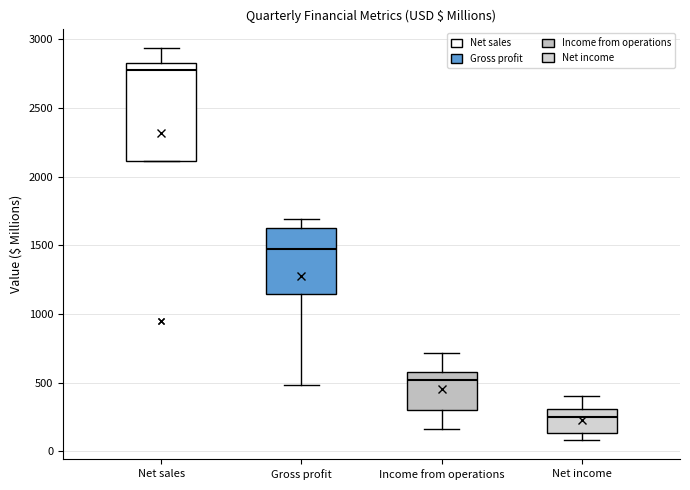

Reading left to right, read every box against the y-axis: the position of its median line, the range the box covers, and the ends of its whiskers. The values are not printed on the chart, so give them approximately, as read against the axis.

Net sales: median 2750, box 2100 to 2850, whiskers 2100 to 2950
Gross profit: median 1450, box 1150 to 1650, whiskers 500 to 1700
Income from operations: median 500, box 300 to 600, whiskers 150 to 700
Net income: median 250, box 150 to 300, whiskers 100 to 400